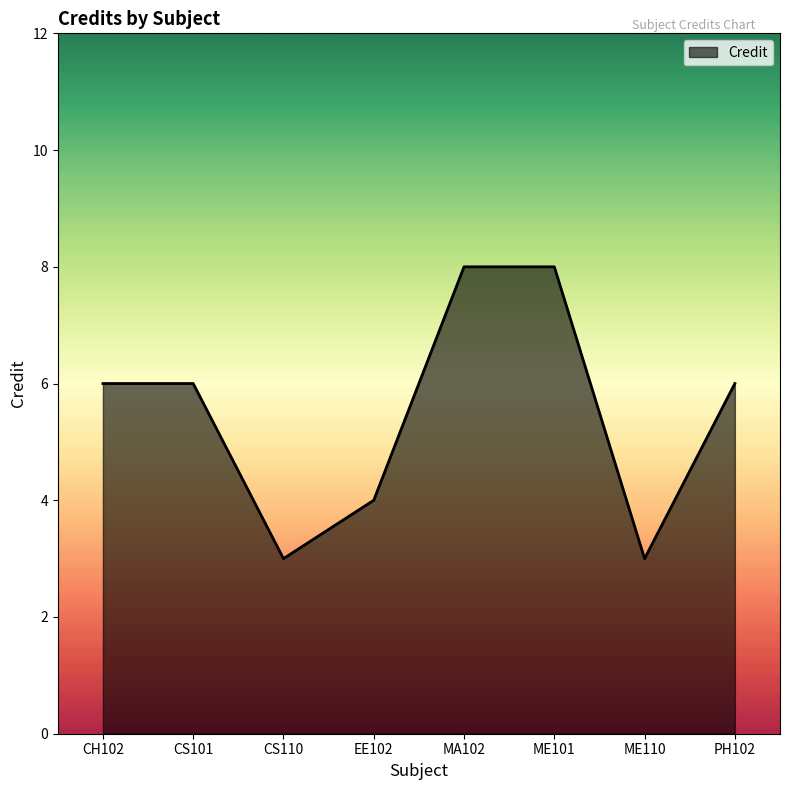

What is the greatest value displayed?

8